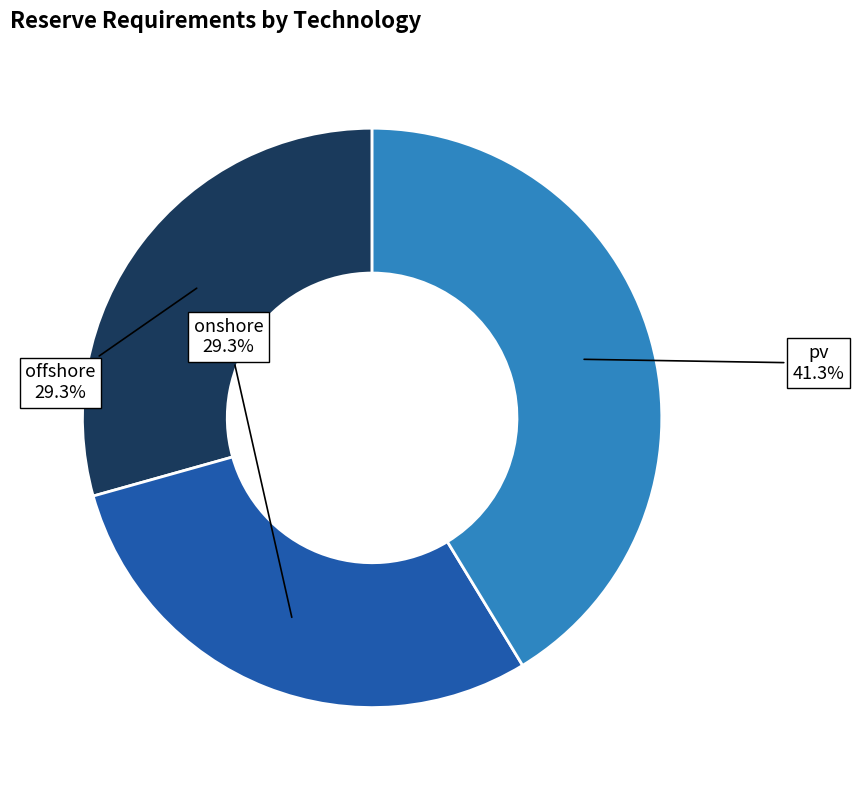

To the nearest percent, what is the difference between the largest and smallest slice percentages?

12%